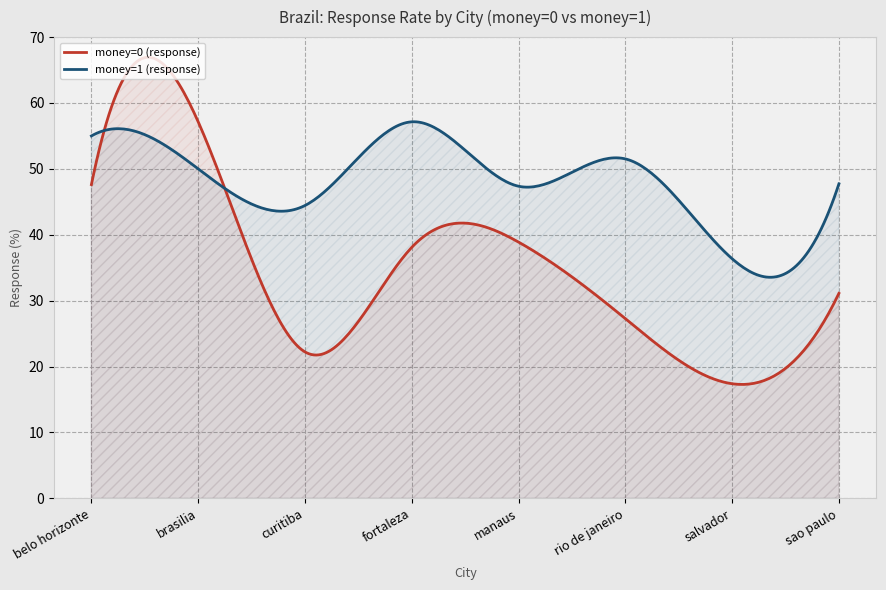

True or false: money=1 (response) and money=0 (response) intersect in this chart.

True